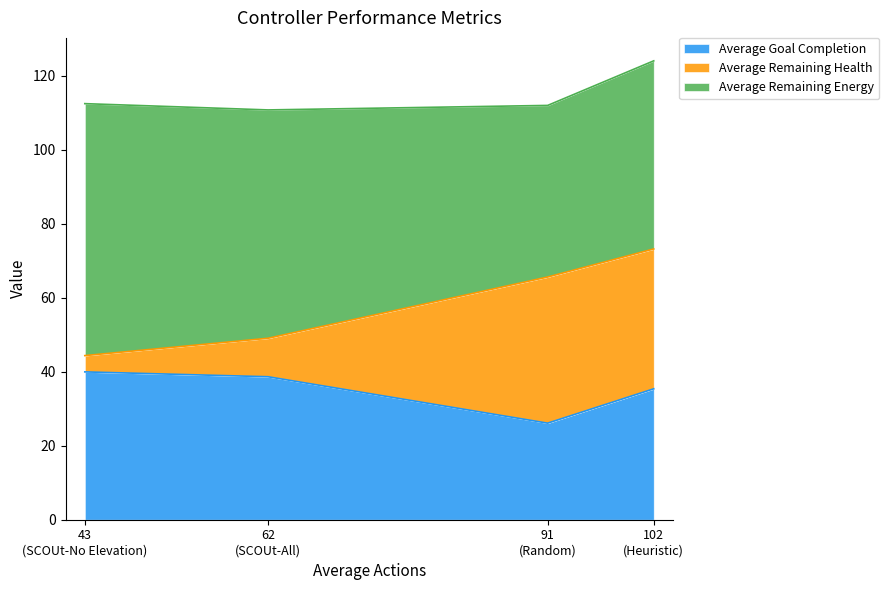

How many lines are shown in the chart?

3